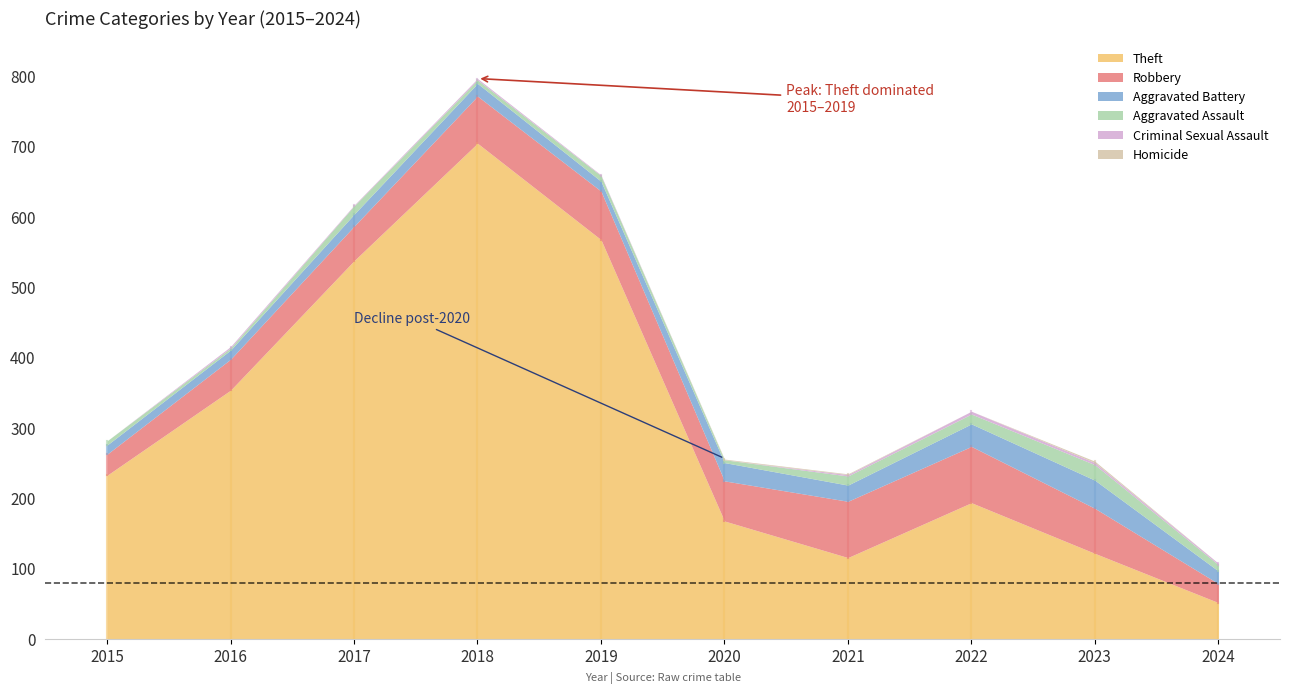

Does the chart have visible grid lines?

No